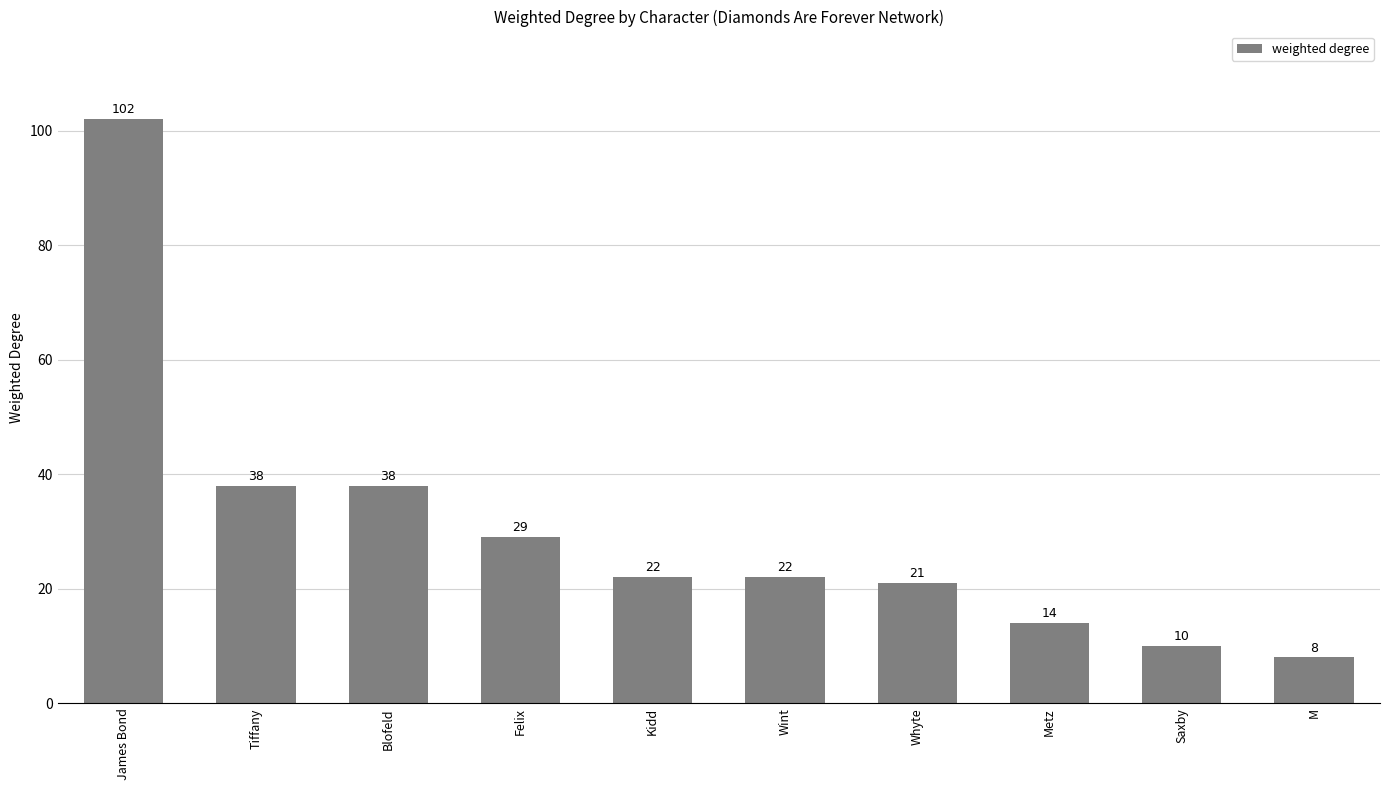

What is the difference between the maximum and minimum values?

94